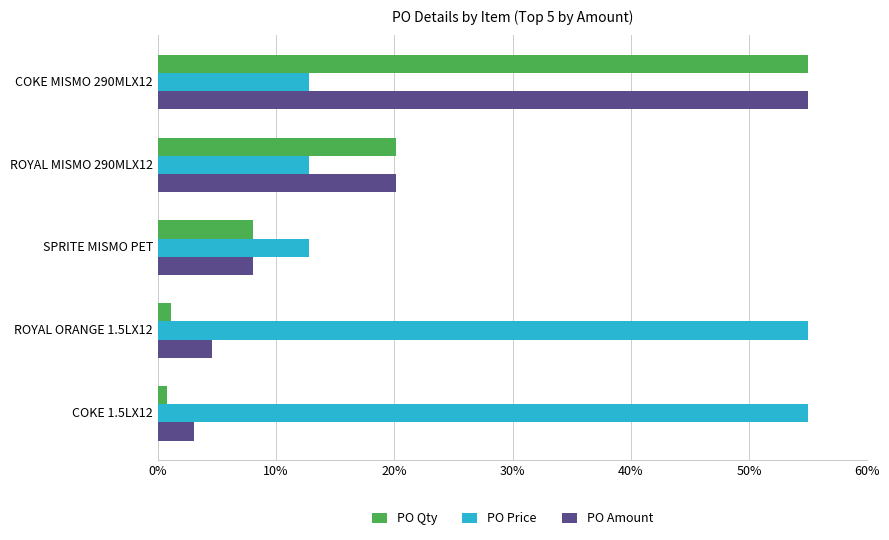

What is the difference between the PO Qty values at ROYAL MISMO 290MLX12 and COKE MISMO 290MLX12?

34.9